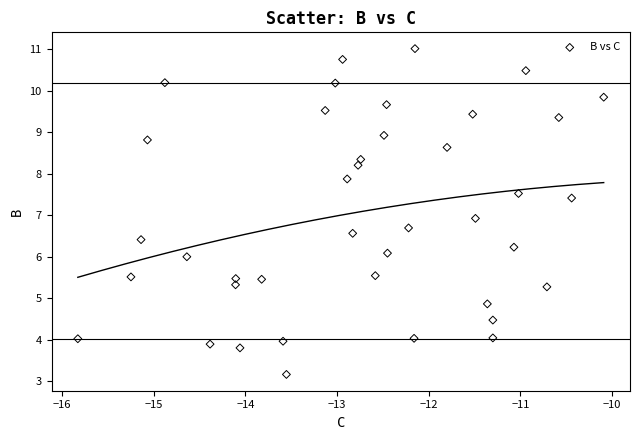

What is the range of X values (max minus min)?

5.7